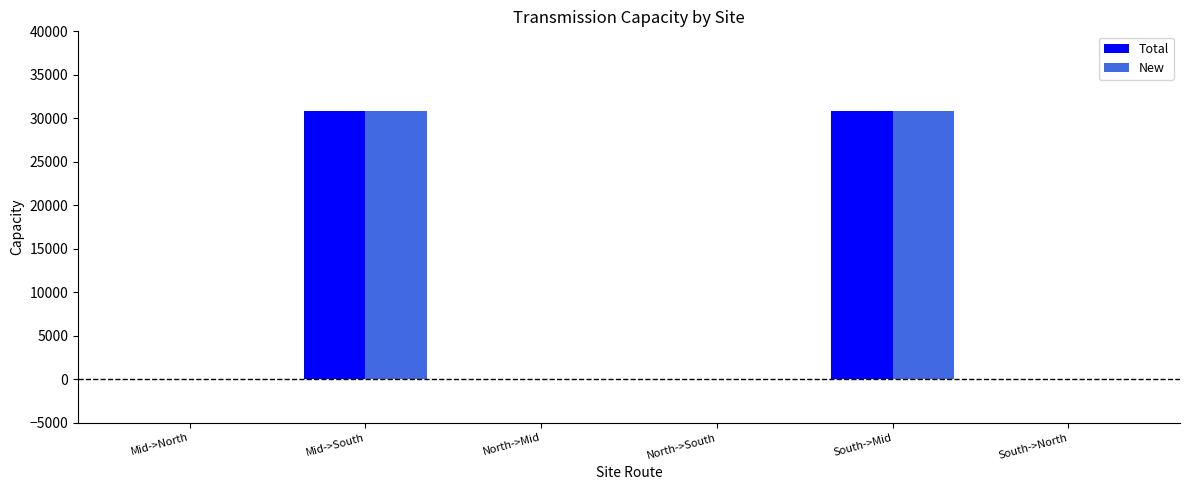

Reading left to right, transcribe all the data shown in this chart.

Total: Mid->North=0.0	Mid->South=30836.8	North->Mid=0.0	North->South=0.0	South->Mid=30836.8	South->North=0.0
New: Mid->North=0.0	Mid->South=30836.8	North->Mid=0.0	North->South=0.0	South->Mid=30836.8	South->North=0.0